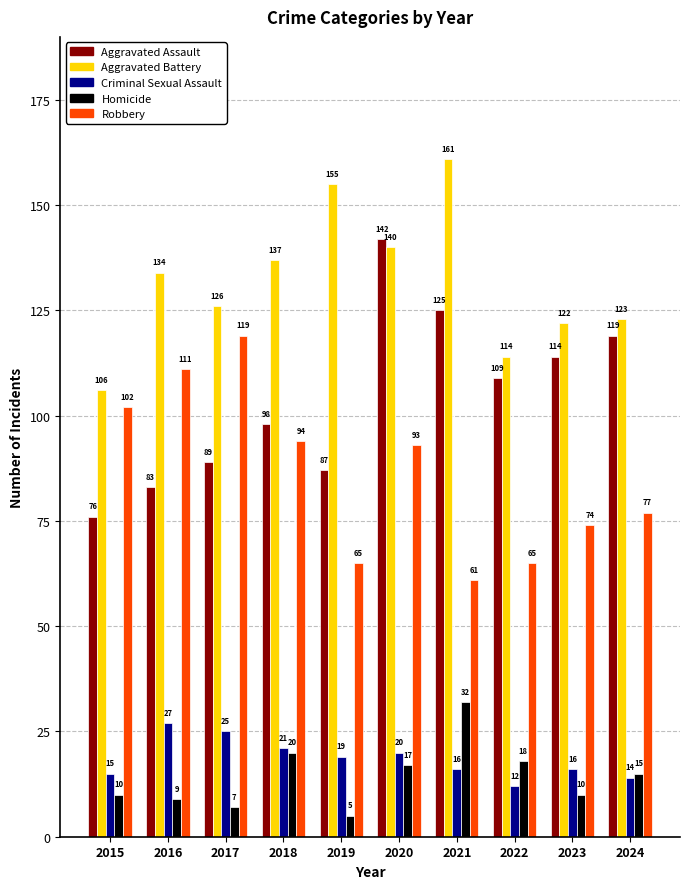

At which category is the sum across all series the highest?

2020